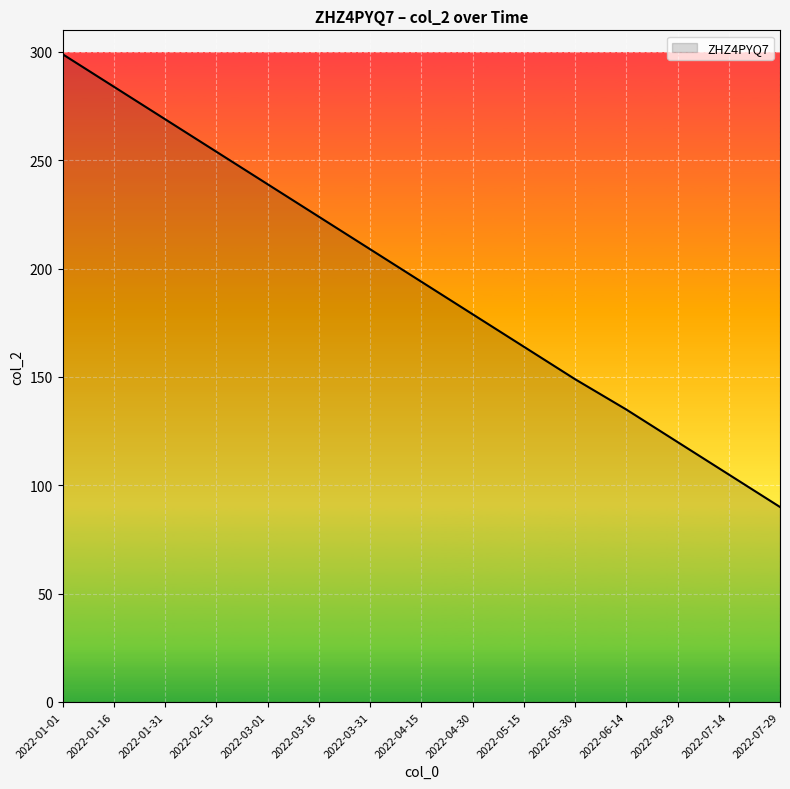

What position from the right is 2022-05-30?

5